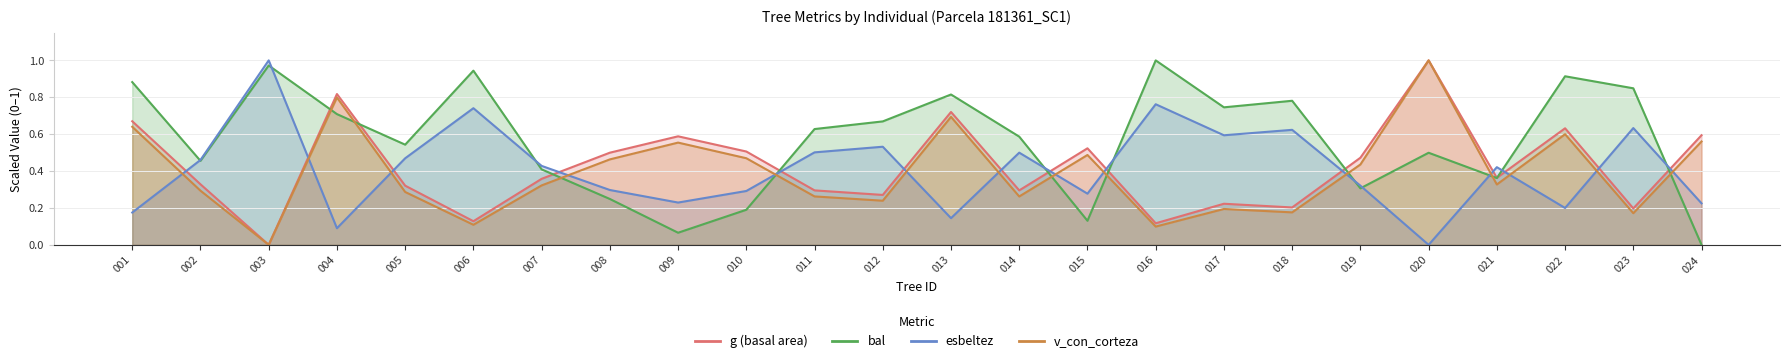

What are all the series names shown in the legend?

g, bal, esbeltez, v_con_corteza